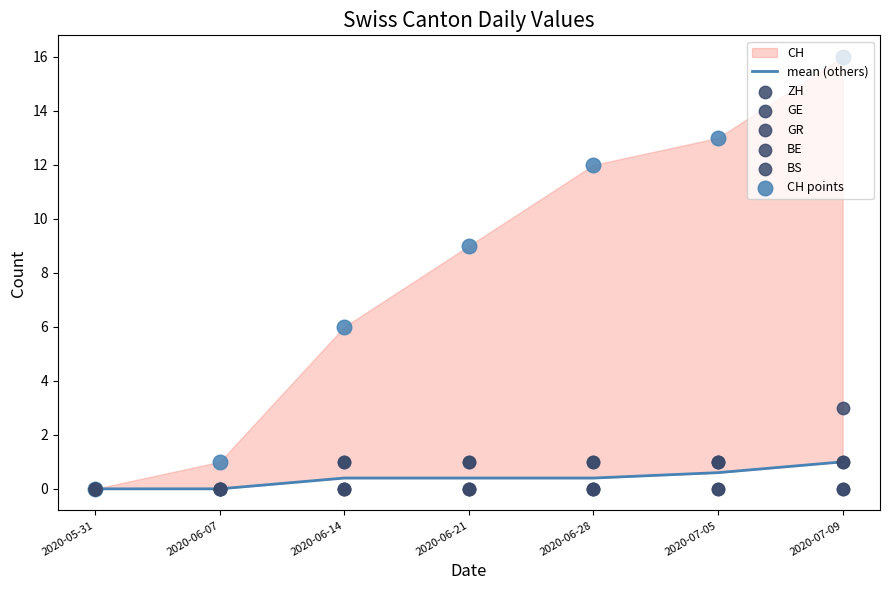

At how many categories does at least one series exceed 6?

4